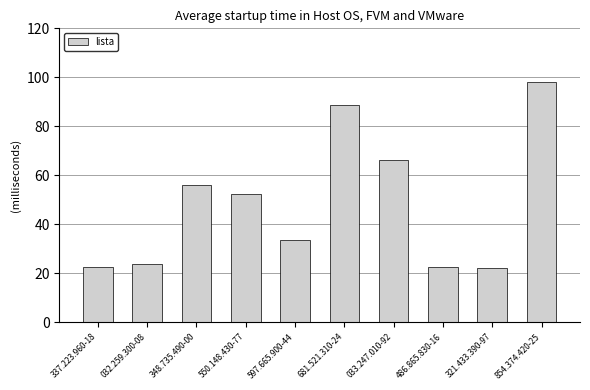

The chart shows a value of 155.4 at 681.521.310-24. True or false?

False